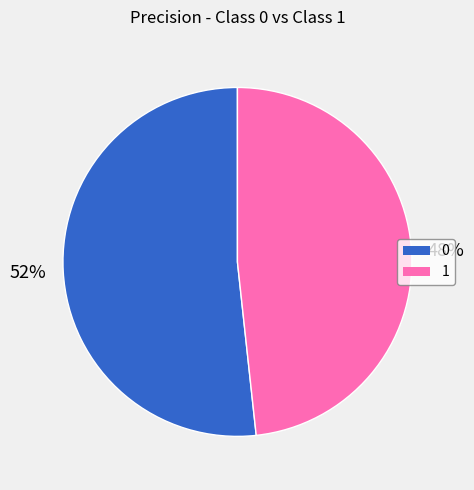

Does 0 account for over 50% of the chart?

Yes